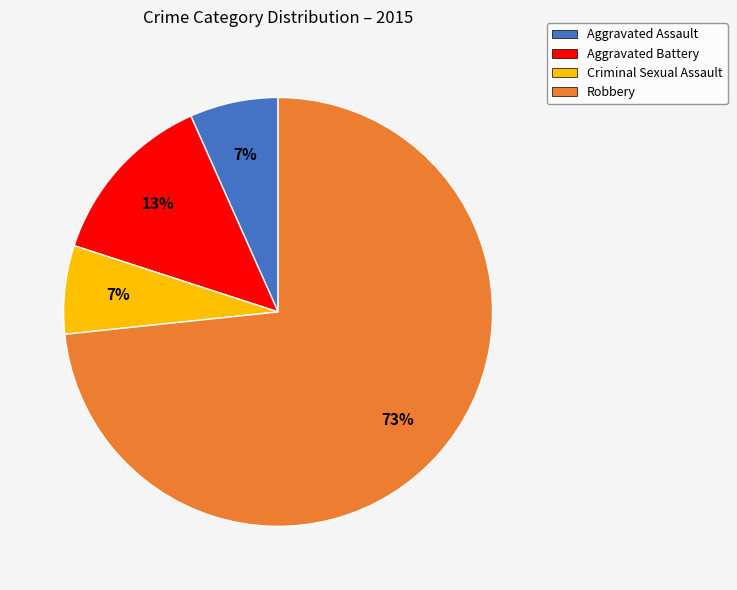

How many slices are in this pie chart?

4